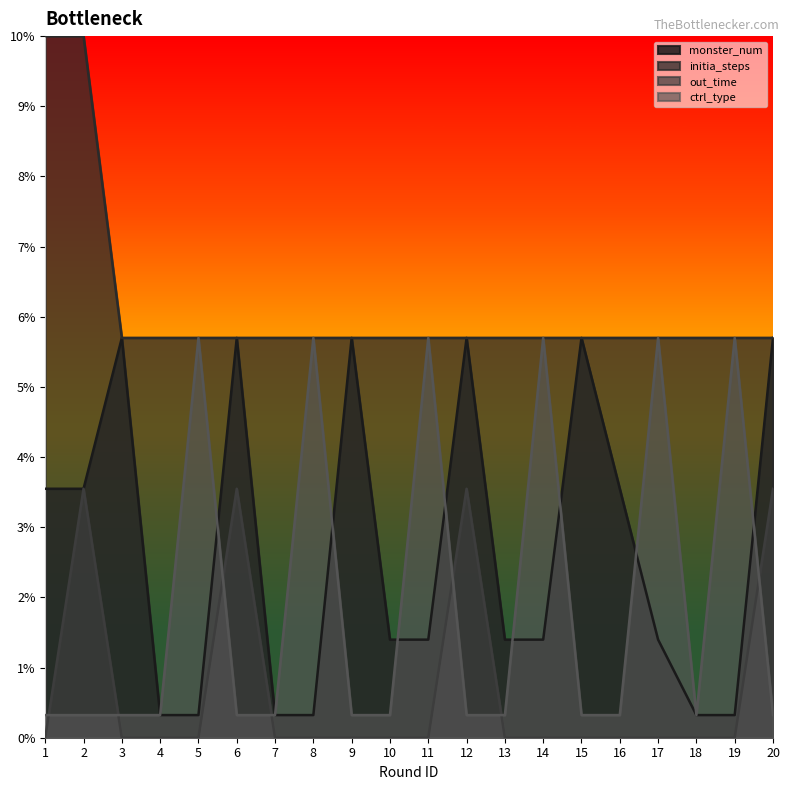

Which series has the largest total across all categories?

initia_steps